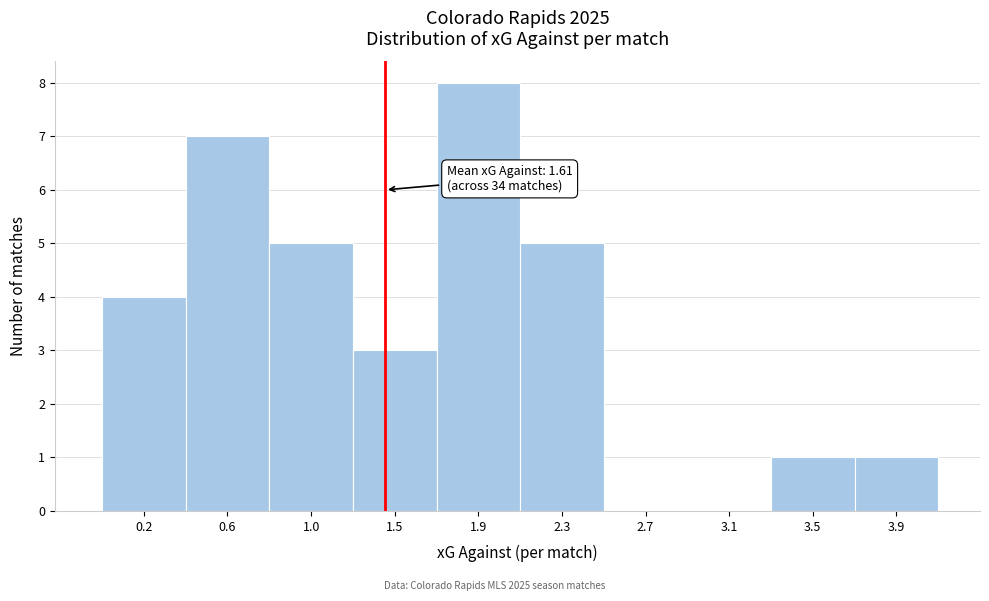

Reading left to right, extract all data points from this chart.

0.2=4	0.6=7	1.0=5	1.5=3	1.9=8	2.3=5	2.7=0	3.1=0	3.5=1	3.9=1